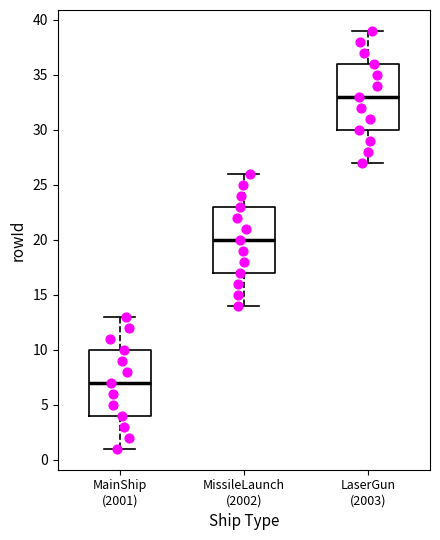

Which box has the highest median line?

LaserGun (2003)